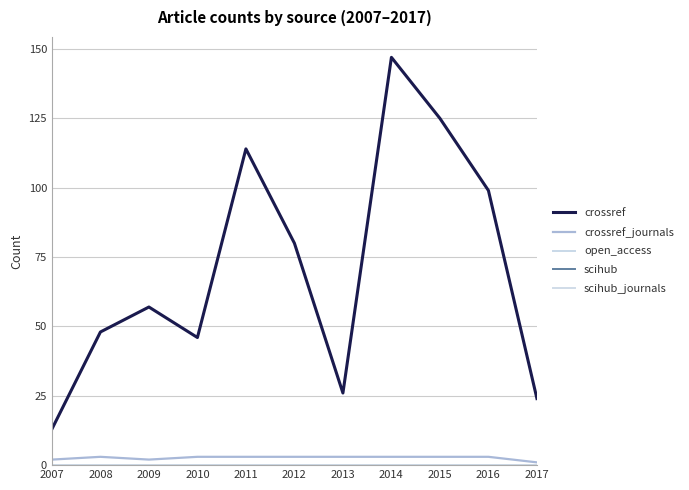

True or false: open_access and scihub intersect in this chart.

False